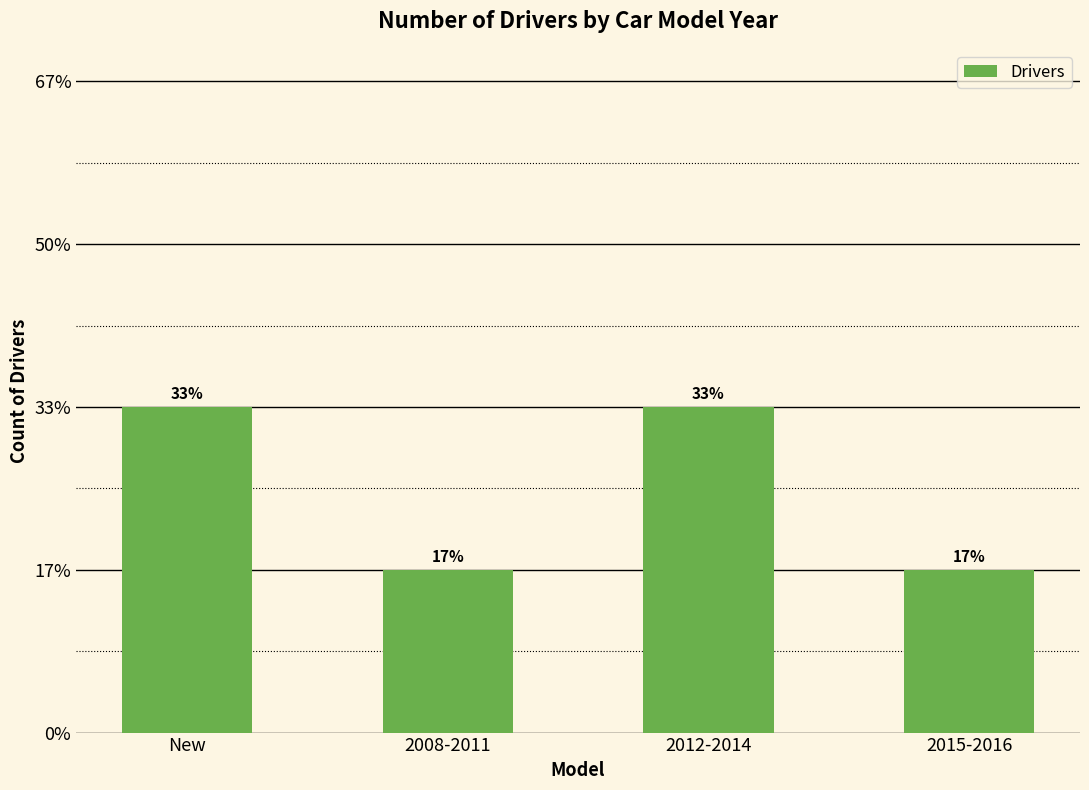

Reading left to right, list all the values displayed in this chart.

2	1	2	1